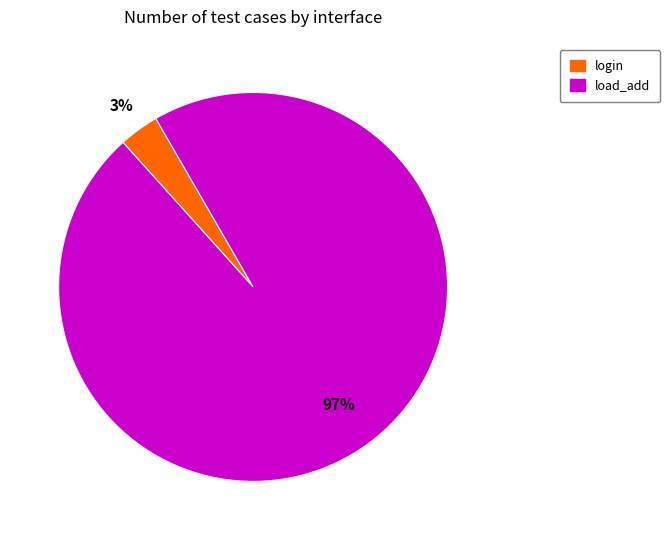

Is the sum of load_add and login greater than half?

Yes